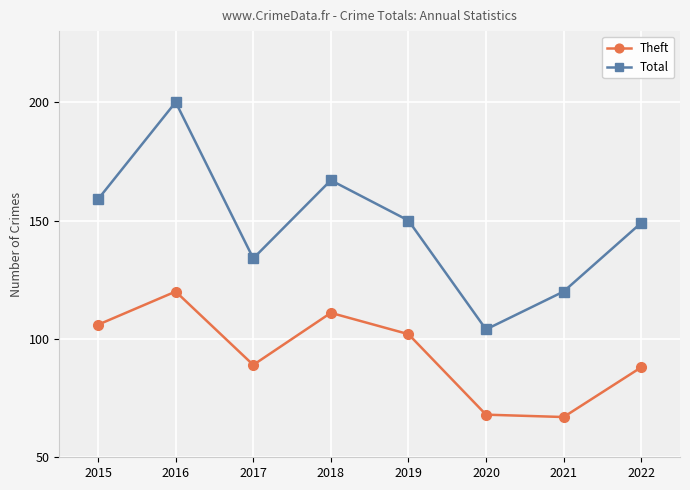

The Theft series shows 120 at 2016. True or false?

True